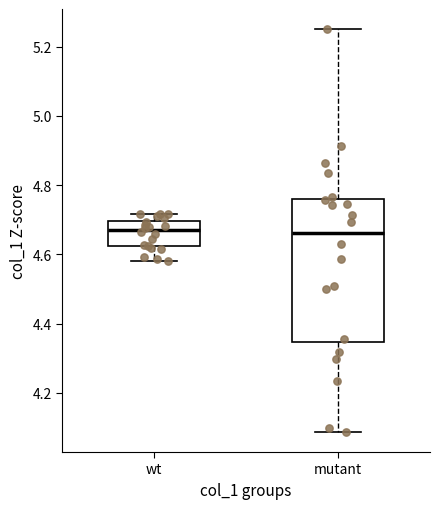

Reading left to right, transcribe this box plot: for each box, give where its median line is, the range the box spans, and where its two whiskers end, as read against the y-axis. The values are not printed on the chart, so give them approximately, as read against the axis.

wt: median 4.68, box 4.62 to 4.70, whiskers 4.58 to 4.72
mutant: median 4.66, box 4.34 to 4.76, whiskers 4.08 to 5.26